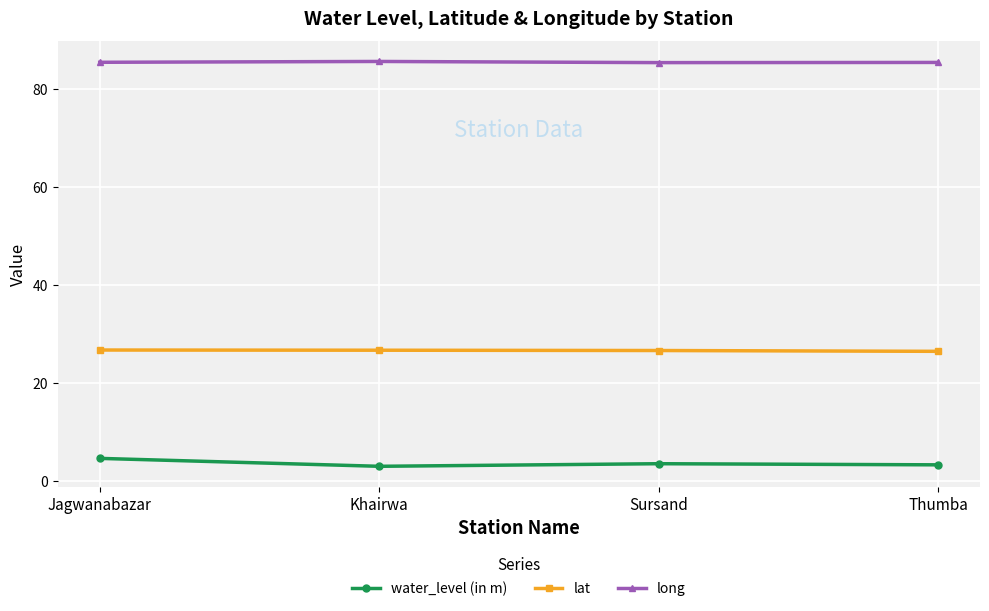

What value does the lat series have at Thumba?

26.4